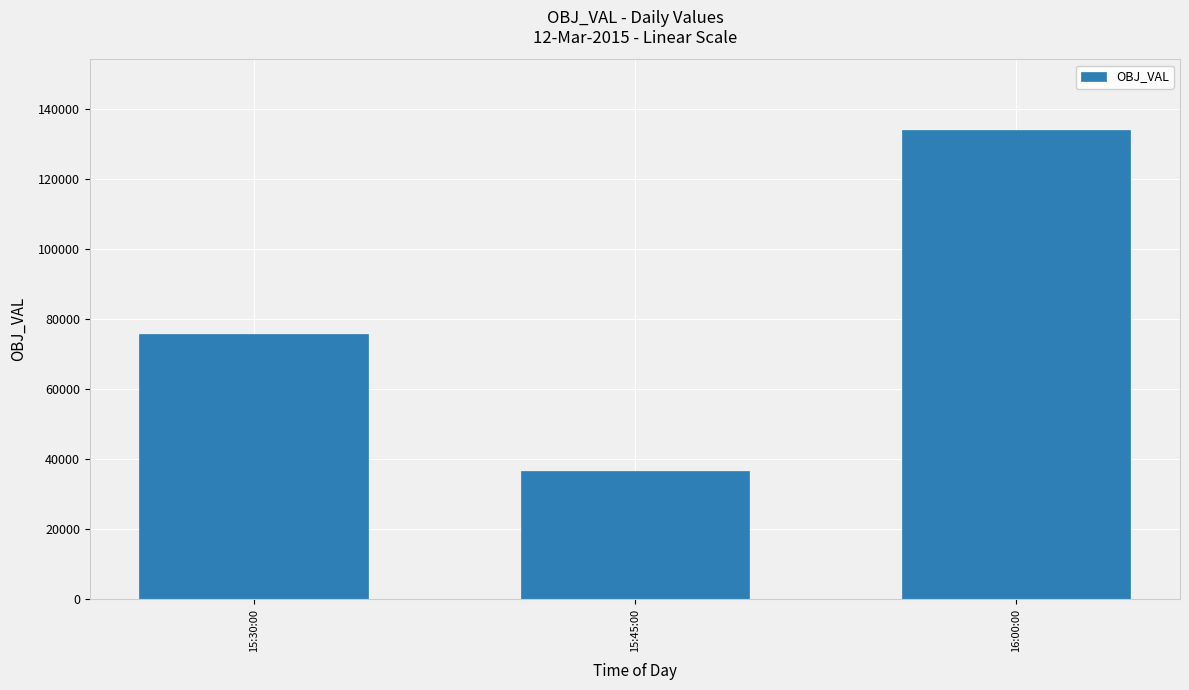

At which label is the value closest to 85323?

15:30:00